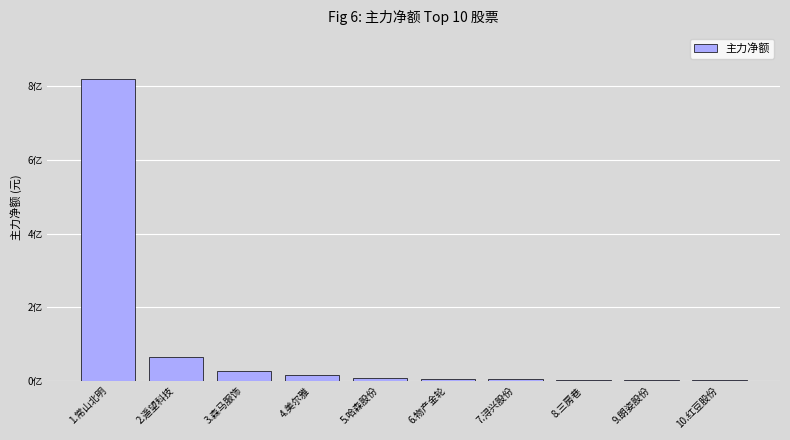

Are the bars horizontal?

No